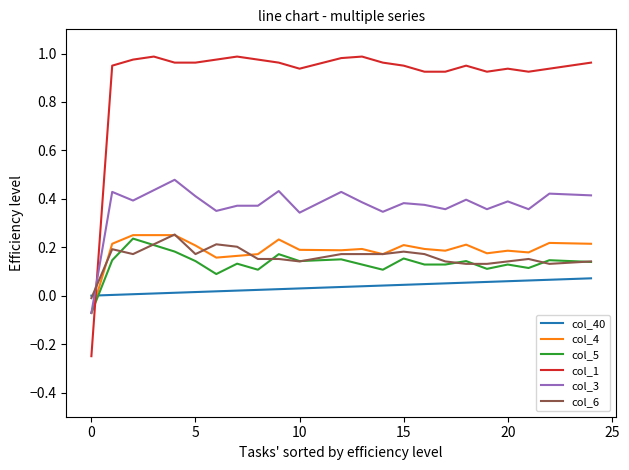

Does the chart display data point markers on the line(s)?

No